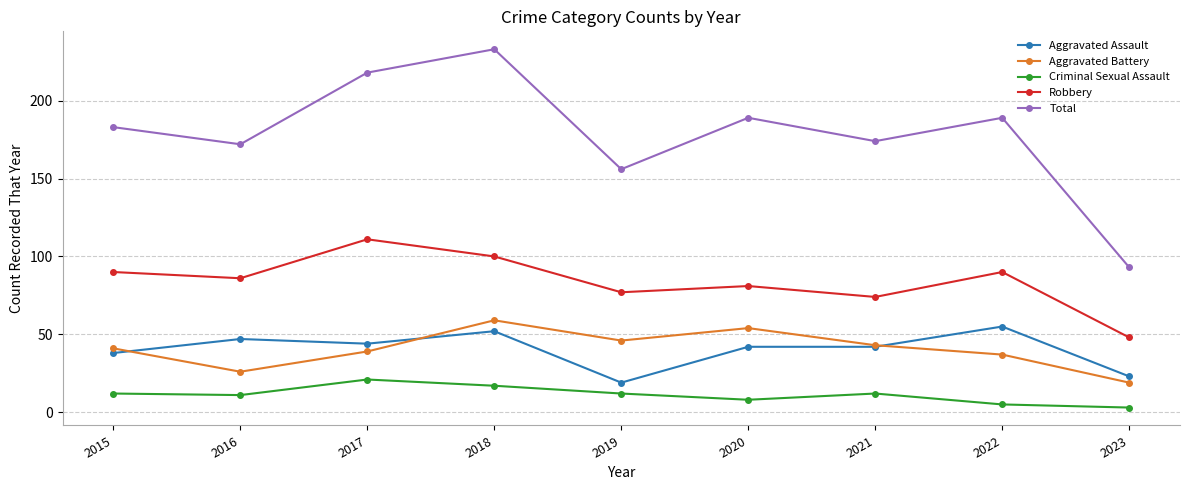

In Aggravated Battery, how many points are lower than both neighbors (excluding endpoints)?

2